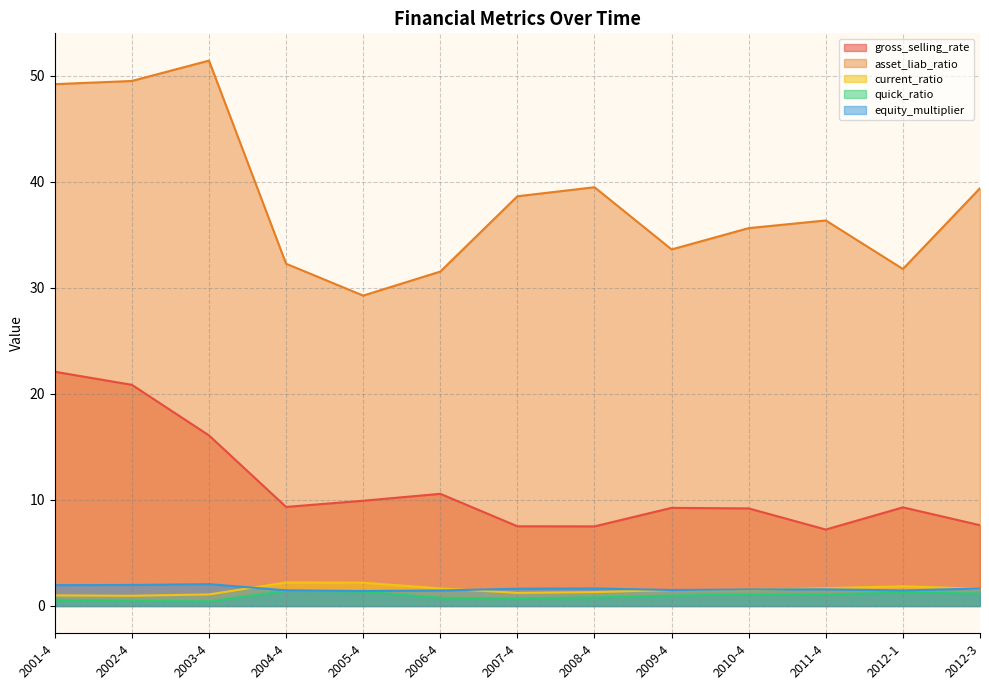

Reading left to right, transcribe all the data shown in this chart.

gross_selling_rate: 2001-4=22.1	2002-4=20.9	2003-4=16.1	2004-4=9.3	2005-4=9.9	2006-4=10.6	2007-4=7.5	2008-4=7.5	2009-4=9.3	2010-4=9.2	2011-4=7.2	2012-1=9.3	2012-3=7.6
asset_liab_ratio: 2001-4=49.2	2002-4=49.5	2003-4=51.5	2004-4=32.3	2005-4=29.3	2006-4=31.5	2007-4=38.7	2008-4=39.5	2009-4=33.6	2010-4=35.6	2011-4=36.4	2012-1=31.8	2012-3=39.4
current_ratio: 2001-4=1.0	2002-4=1.0	2003-4=1.1	2004-4=2.2	2005-4=2.2	2006-4=1.7	2007-4=1.2	2008-4=1.3	2009-4=1.5	2010-4=1.5	2011-4=1.7	2012-1=1.9	2012-3=1.6
quick_ratio: 2001-4=0.6	2002-4=0.5	2003-4=0.4	2004-4=1.4	2005-4=1.4	2006-4=0.8	2007-4=0.7	2008-4=0.8	2009-4=1.0	2010-4=1.1	2011-4=1.1	2012-1=1.3	2012-3=1.2
equity_multiplier: 2001-4=2.0	2002-4=2.0	2003-4=2.1	2004-4=1.5	2005-4=1.4	2006-4=1.5	2007-4=1.6	2008-4=1.7	2009-4=1.5	2010-4=1.6	2011-4=1.6	2012-1=1.5	2012-3=1.7